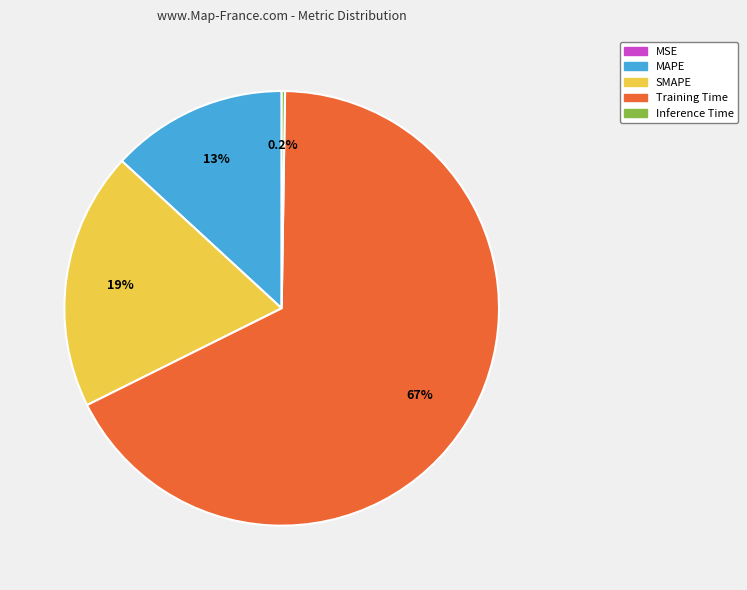

What percentage is NOT represented by MAPE?

86.9%